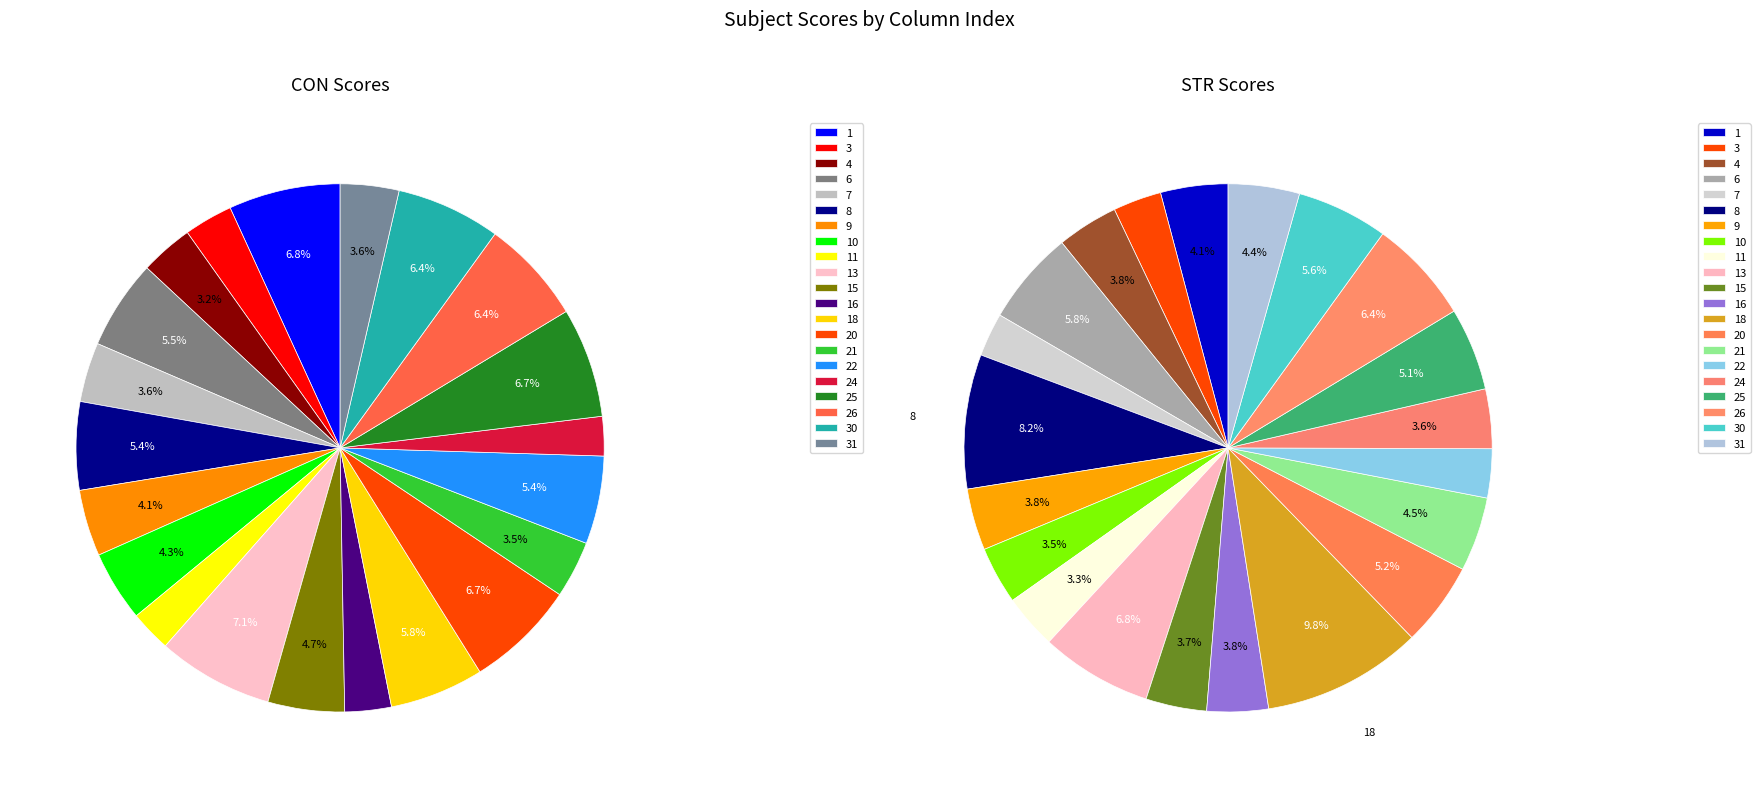

Rank the series at 20 from highest to lowest value.

CON, STR